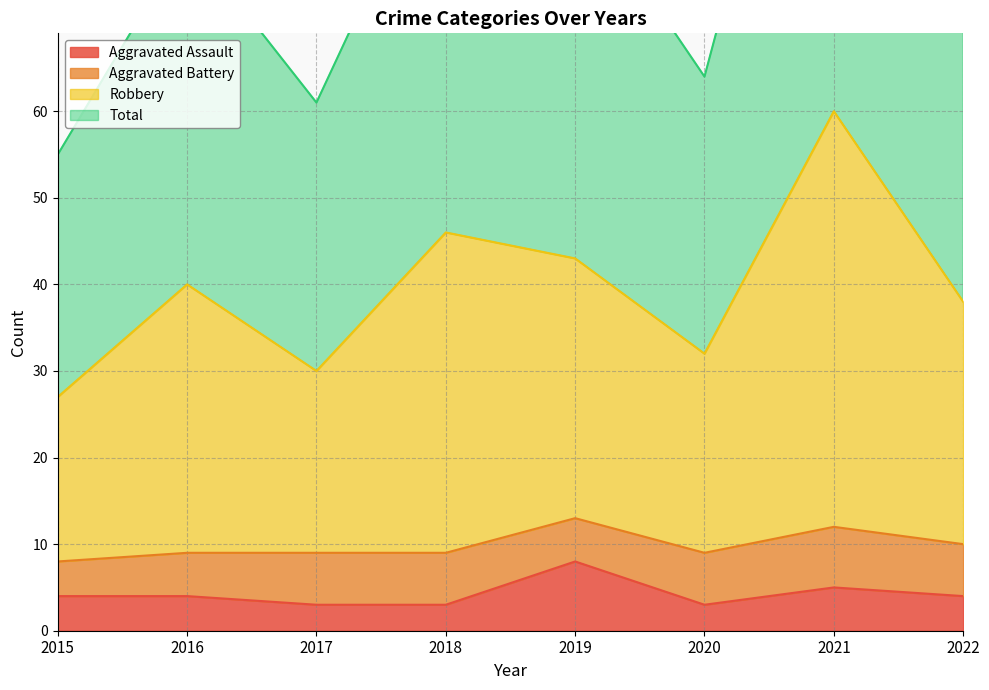

The value of Aggravated Assault at 2019 is 5. True or false?

False